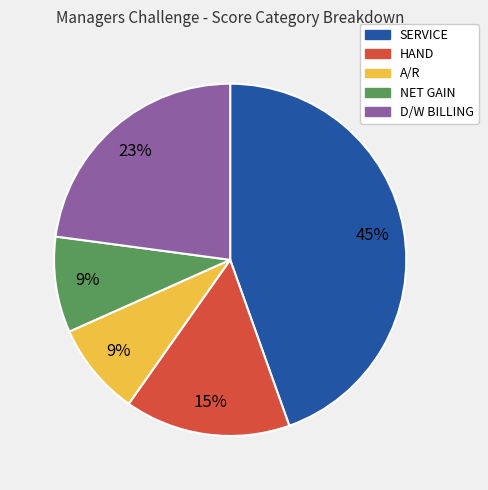

What percentage is the HAND slice, to the nearest percent?

15%